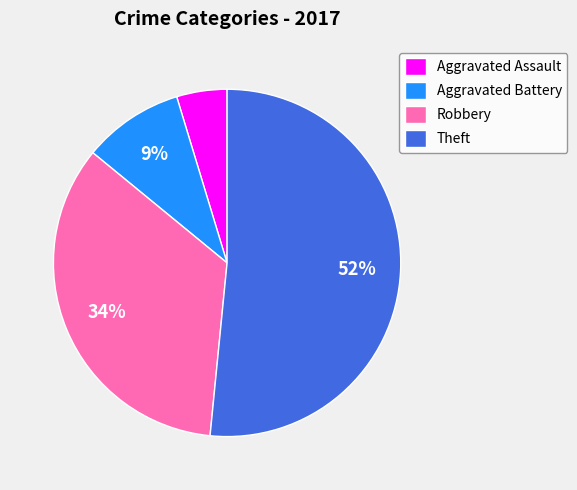

Is it true that Aggravated Assault is 5% of the pie?

True